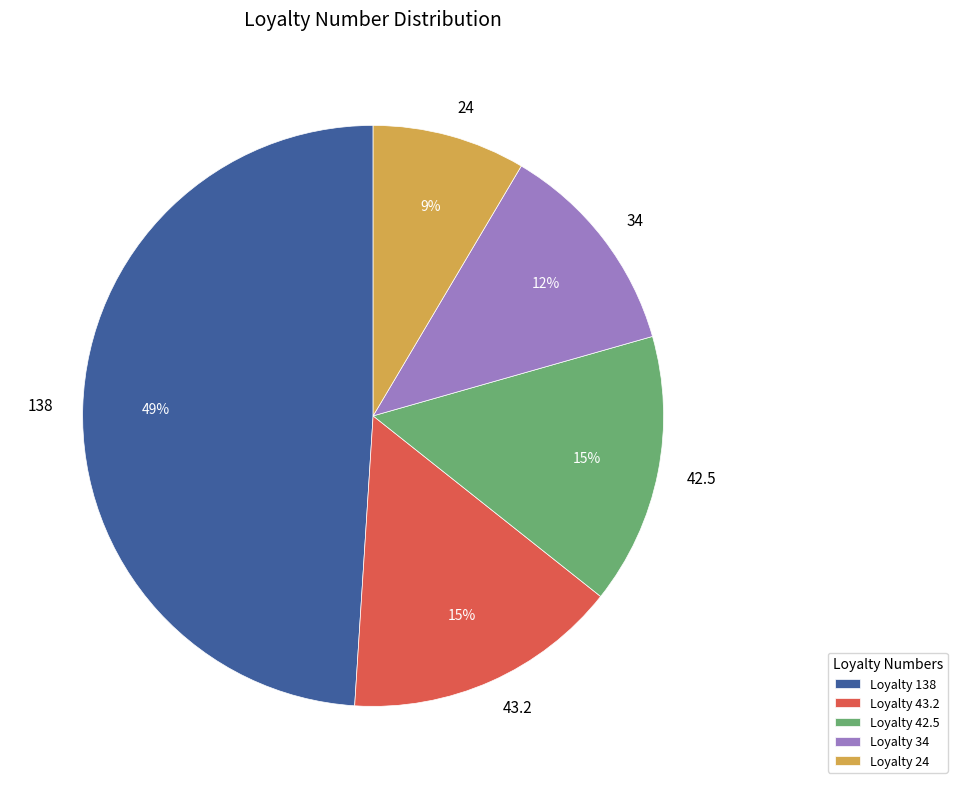

Is there a majority slice in this chart?

No